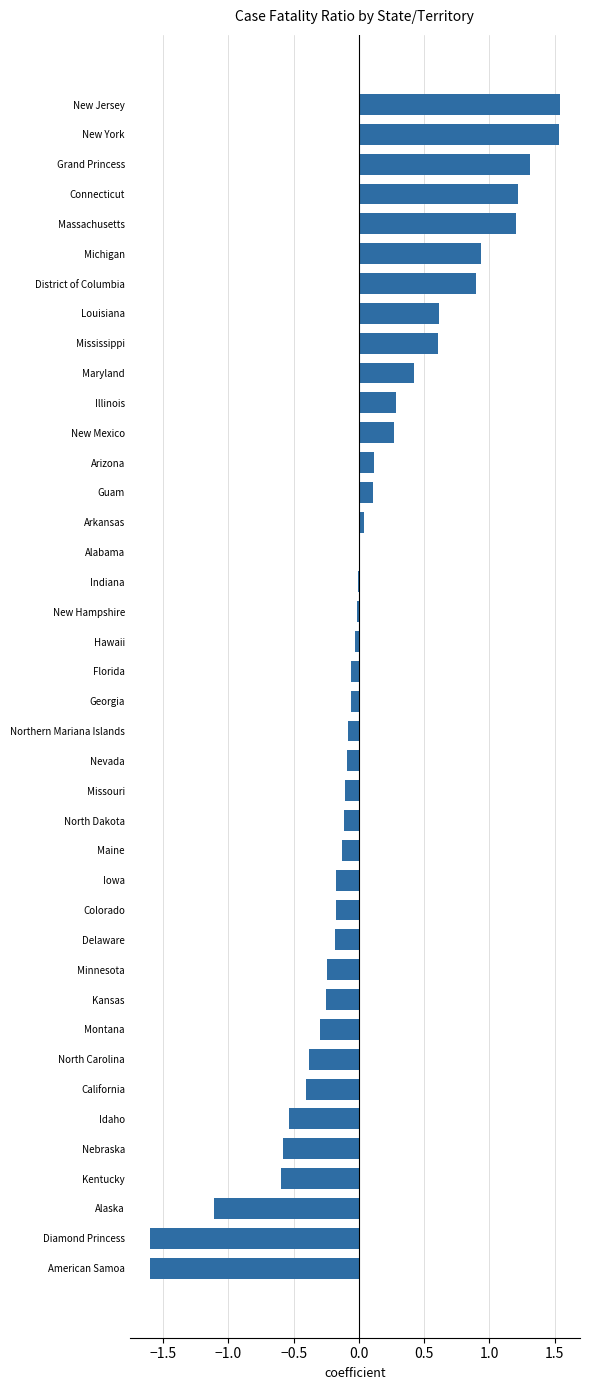

The chart shows a value of 0.4 at Mississippi. True or false?

False